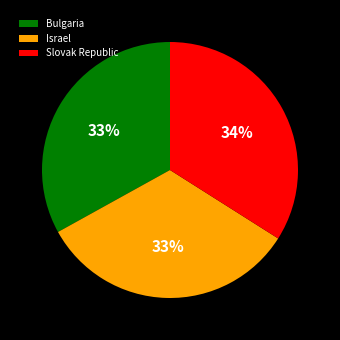

Does any single category account for the majority?

No